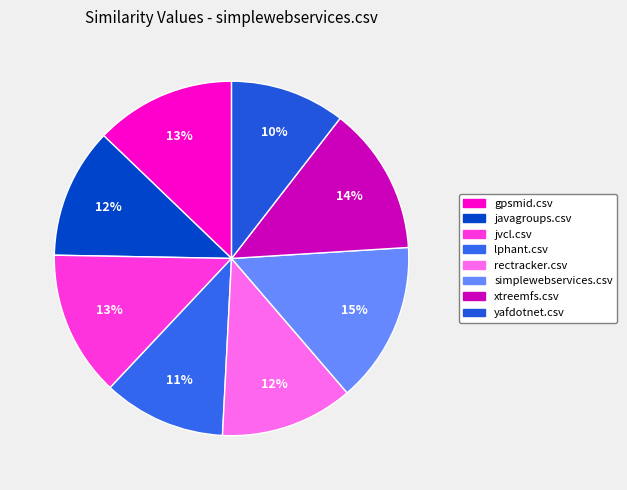

Do javagroups.csv and xtreemfs.csv together represent more than half of the pie?

No